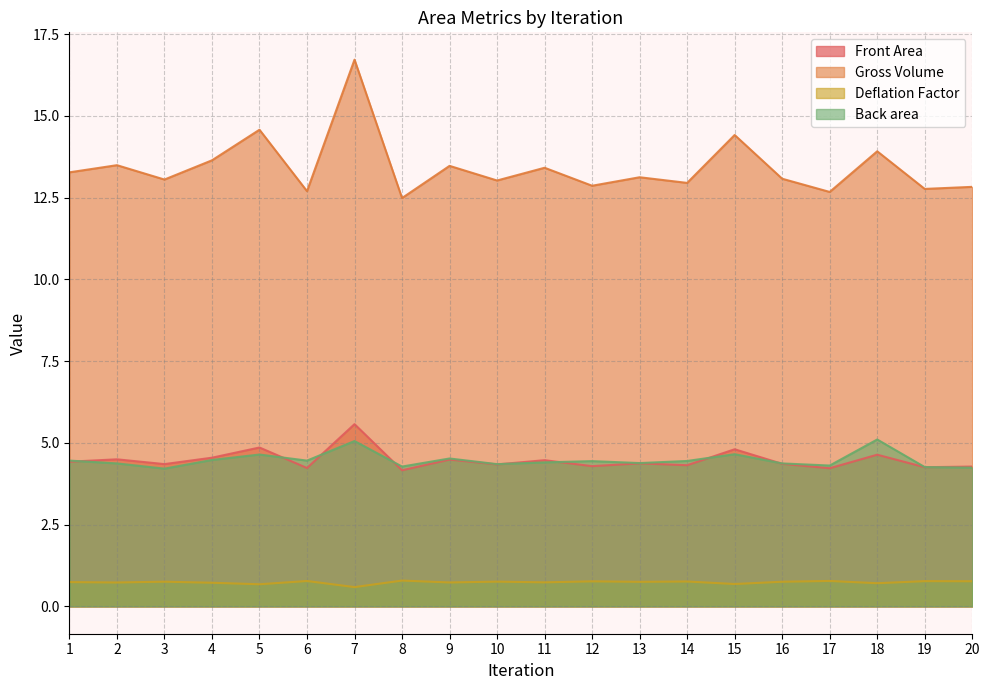

Which series has the largest total across all categories?

Gross Volume